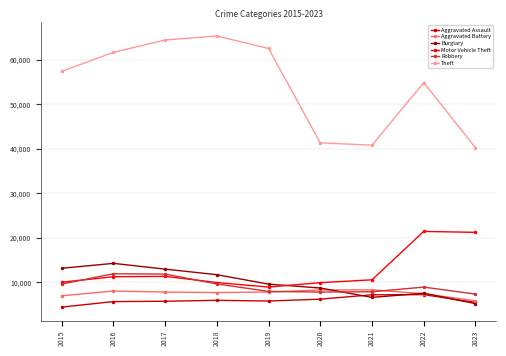

The Burglary series shows 5807 at 2020. True or false?

False